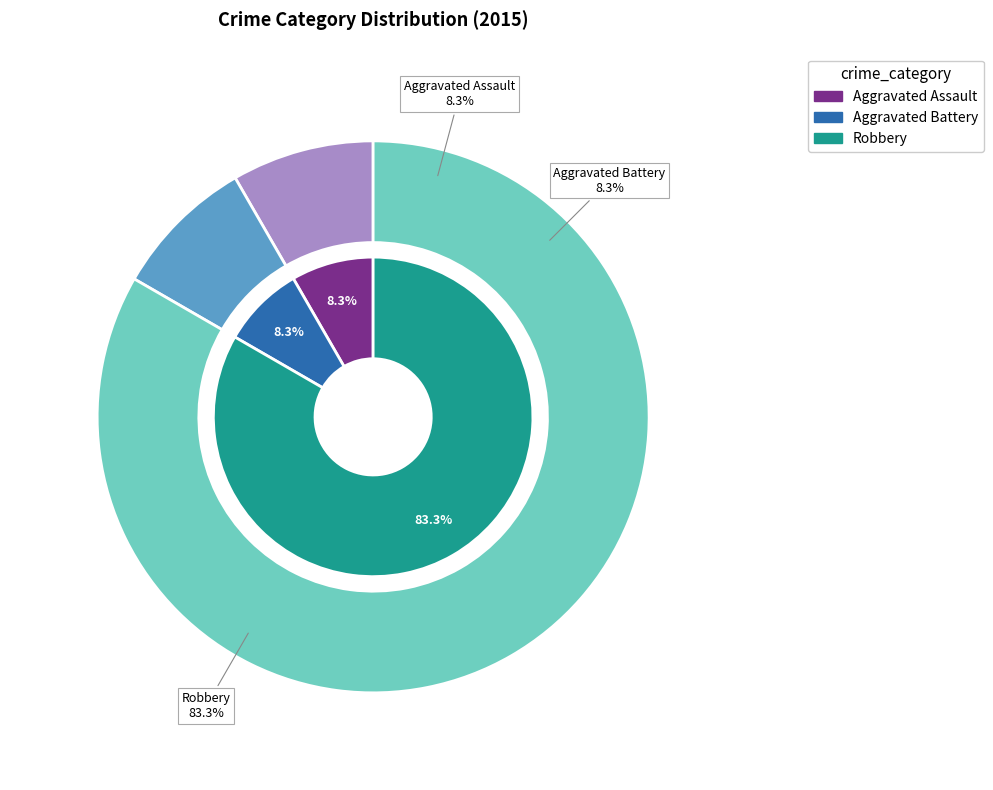

How much of the chart is everything except Aggravated Assault?

91.7%